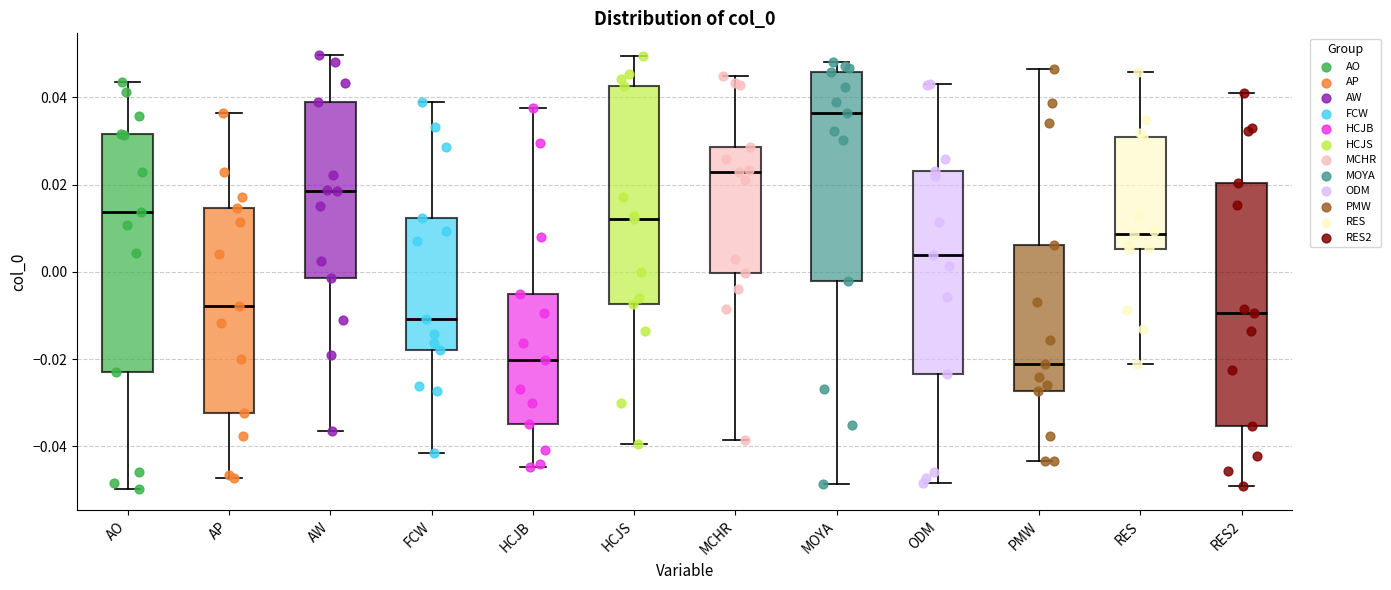

Reading left to right, read every box against the y-axis: the position of its median line, the range the box covers, and the ends of its whiskers. The values are not printed on the chart, so give them approximately, as read against the axis.

AO: median 0.014, box -0.024 to 0.032, whiskers -0.050 to 0.044
AP: median -0.008, box -0.032 to 0.014, whiskers -0.048 to 0.036
AW: median 0.018, box -0.002 to 0.038, whiskers -0.036 to 0.050
FCW: median -0.010, box -0.018 to 0.012, whiskers -0.042 to 0.040
HCJB: median -0.020, box -0.034 to -0.004, whiskers -0.044 to 0.038
HCJS: median 0.012, box -0.008 to 0.042, whiskers -0.040 to 0.050
MCHR: median 0.022, box 0.000 to 0.028, whiskers -0.038 to 0.044
MOYA: median 0.036, box -0.002 to 0.046, whiskers -0.048 to 0.048
ODM: median 0.004, box -0.024 to 0.024, whiskers -0.048 to 0.044
PMW: median -0.022, box -0.028 to 0.006, whiskers -0.044 to 0.046
RES: median 0.008, box 0.006 to 0.030, whiskers -0.022 to 0.046
RES2: median -0.010, box -0.036 to 0.020, whiskers -0.050 to 0.040